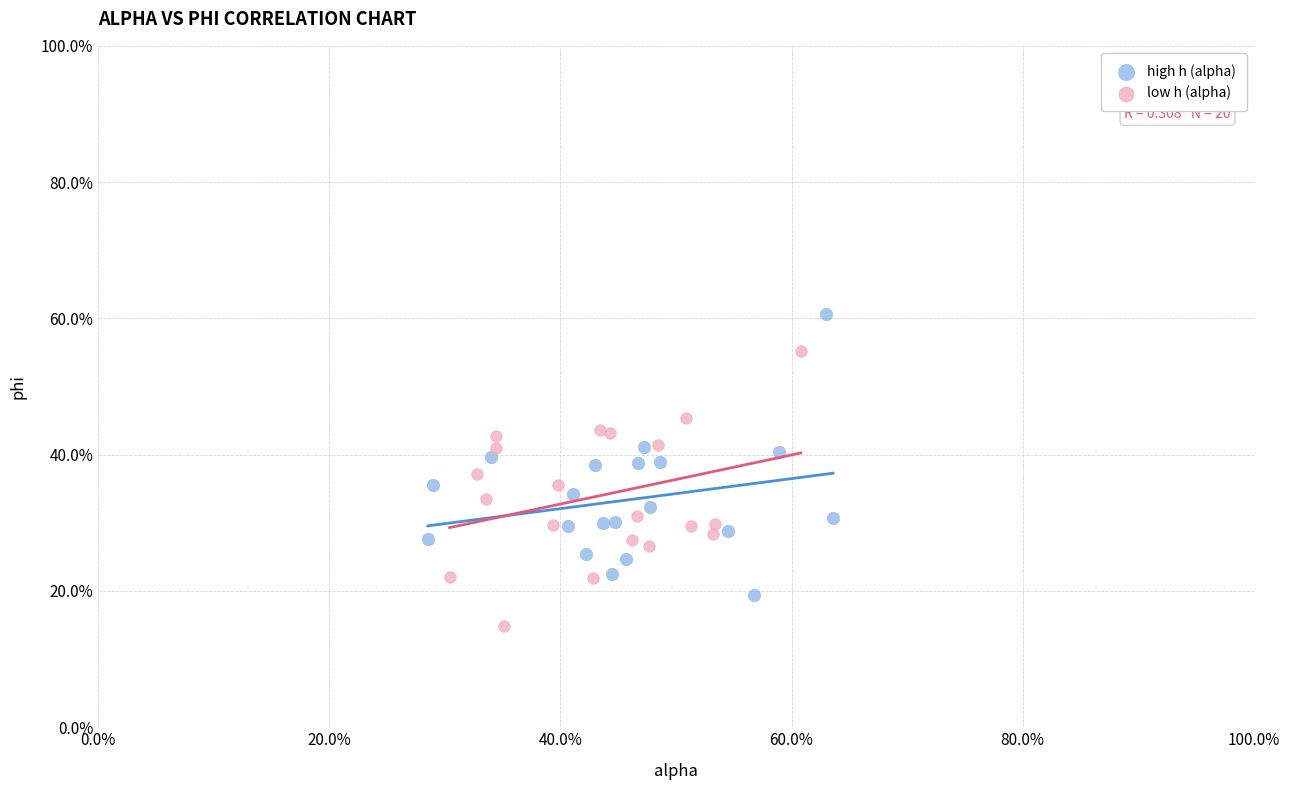

Which series contains the lowest Y value?

low h (alpha)